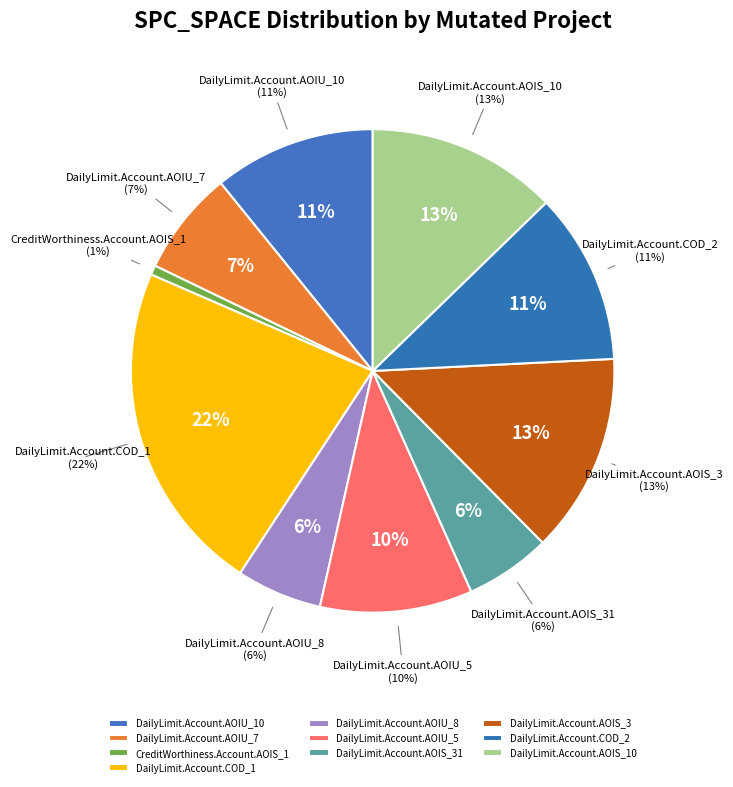

Does DailyLimit.Account.COD_1 account for over 50% of the chart?

No